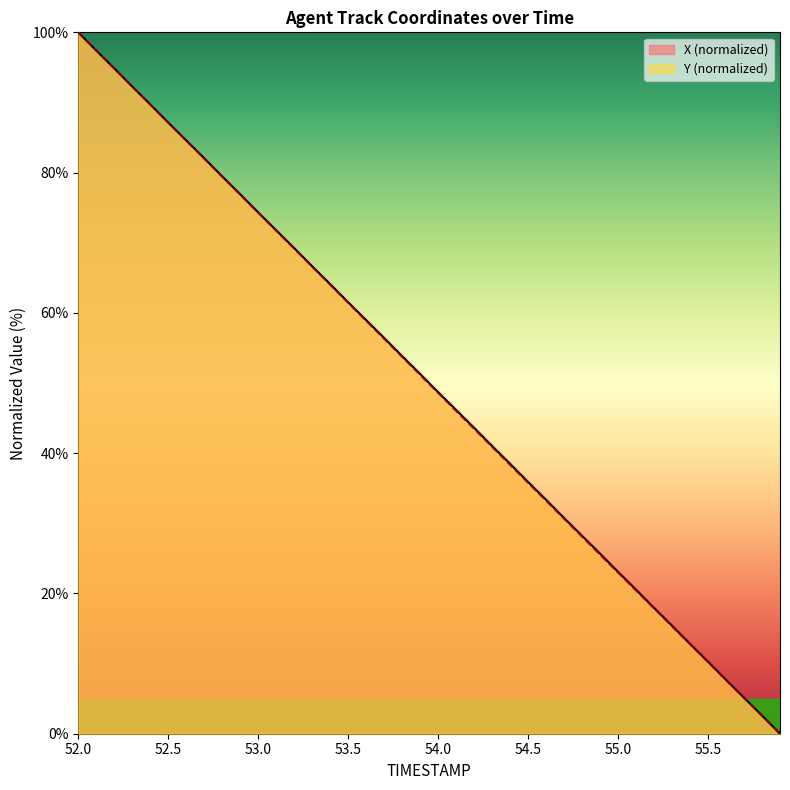

Rank the series by their average value, from highest to lowest.

X, Y